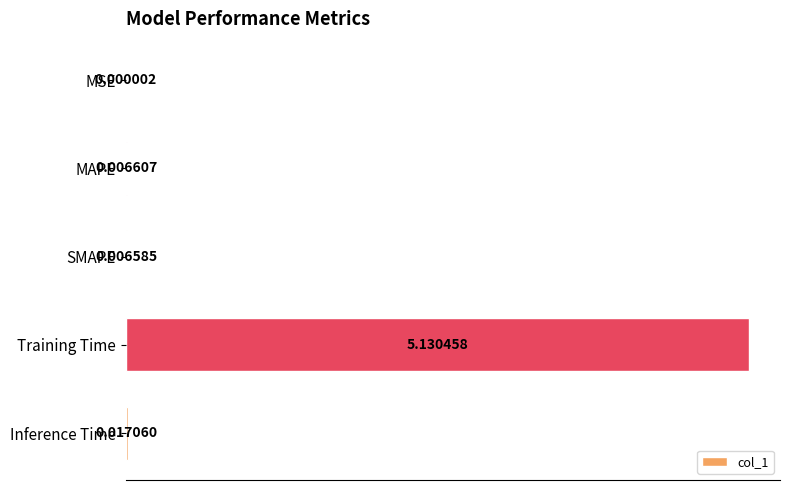

Which has a higher value, MAPE or MSE?

MAPE